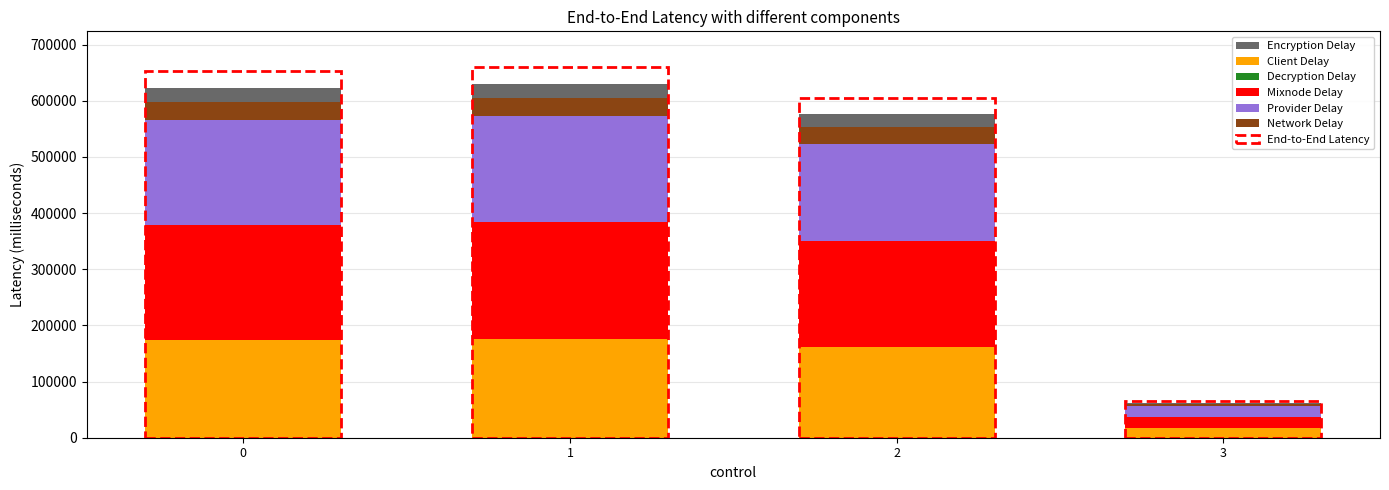

The value of Client Delay at 1 is 176144.9. True or false?

True